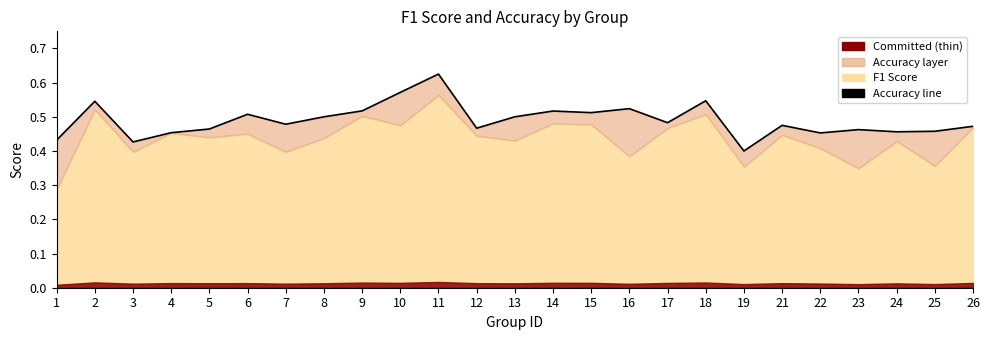

What is the value of the 20th point from the left?

0.5